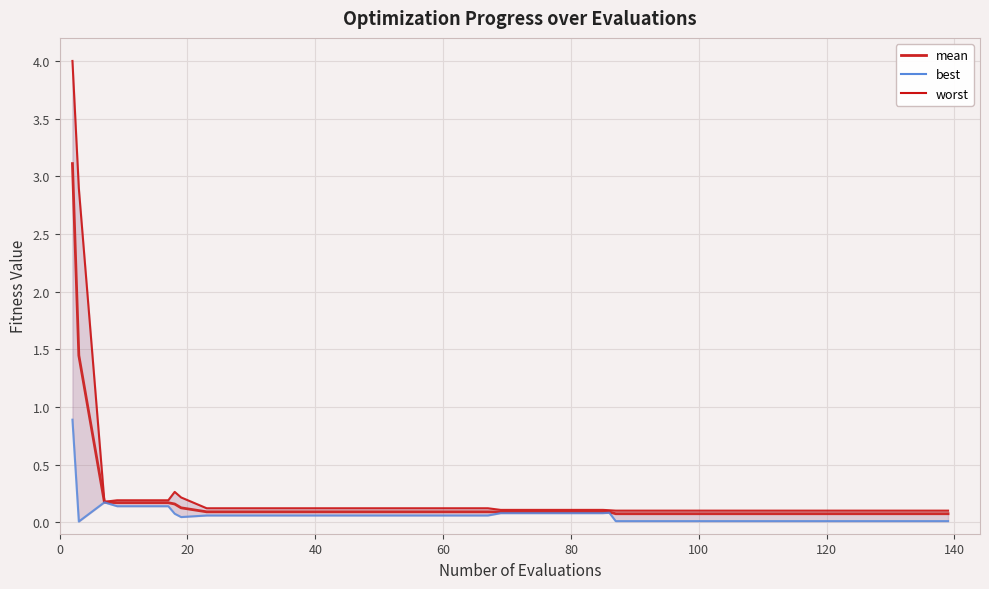

Reading left to right, transcribe all the data shown in this chart.

worst: 4.0	2.9	0.2	0.2	0.2	0.2	0.3	0.2	0.1	0.1	0.1	0.1	0.1	0.1	0.1	0.1	0.1	0.1	0.1	0.1	0.1	0.1	0.1	0.1	0.1	0.1	0.1	0.1	0.1	0.1	0.1	0.1	0.1	0.1	0.1	0.1	0.1	0.1	0.1	0.1
mean: 3.1	1.4	0.2	0.2	0.2	0.2	0.2	0.1	0.1	0.1	0.1	0.1	0.1	0.1	0.1	0.1	0.1	0.1	0.1	0.1	0.1	0.1	0.1	0.1	0.1	0.1	0.1	0.1	0.1	0.1	0.1	0.1	0.1	0.1	0.1	0.1	0.1	0.1	0.1	0.1
best: 0.9	0.0	0.2	0.1	0.1	0.1	0.1	0.0	0.1	0.1	0.1	0.1	0.1	0.1	0.1	0.1	0.1	0.1	0.1	0.1	0.1	0.1	0.1	0.1	0.1	0.1	0.0	0.0	0.0	0.0	0.0	0.0	0.0	0.0	0.0	0.0	0.0	0.0	0.0	0.0